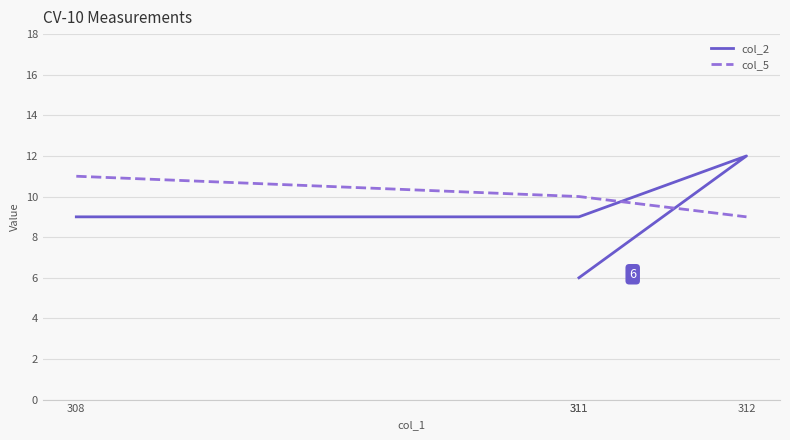

At which label does col_5 reach its minimum?

312